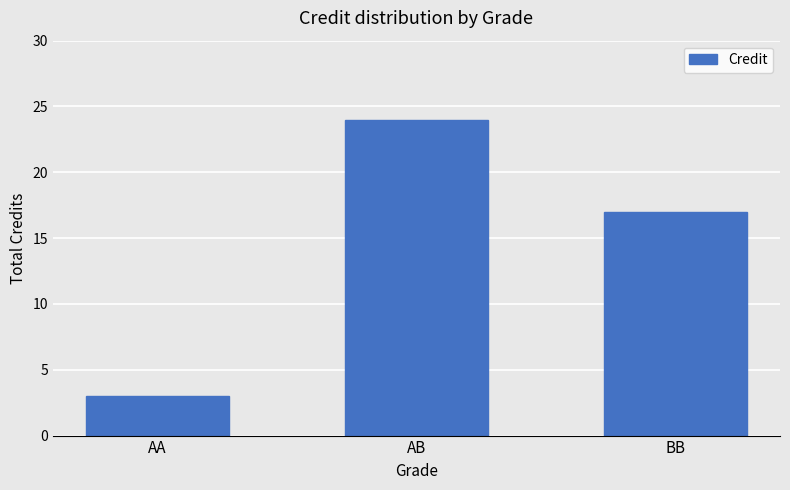

How many data points does each series have?

3